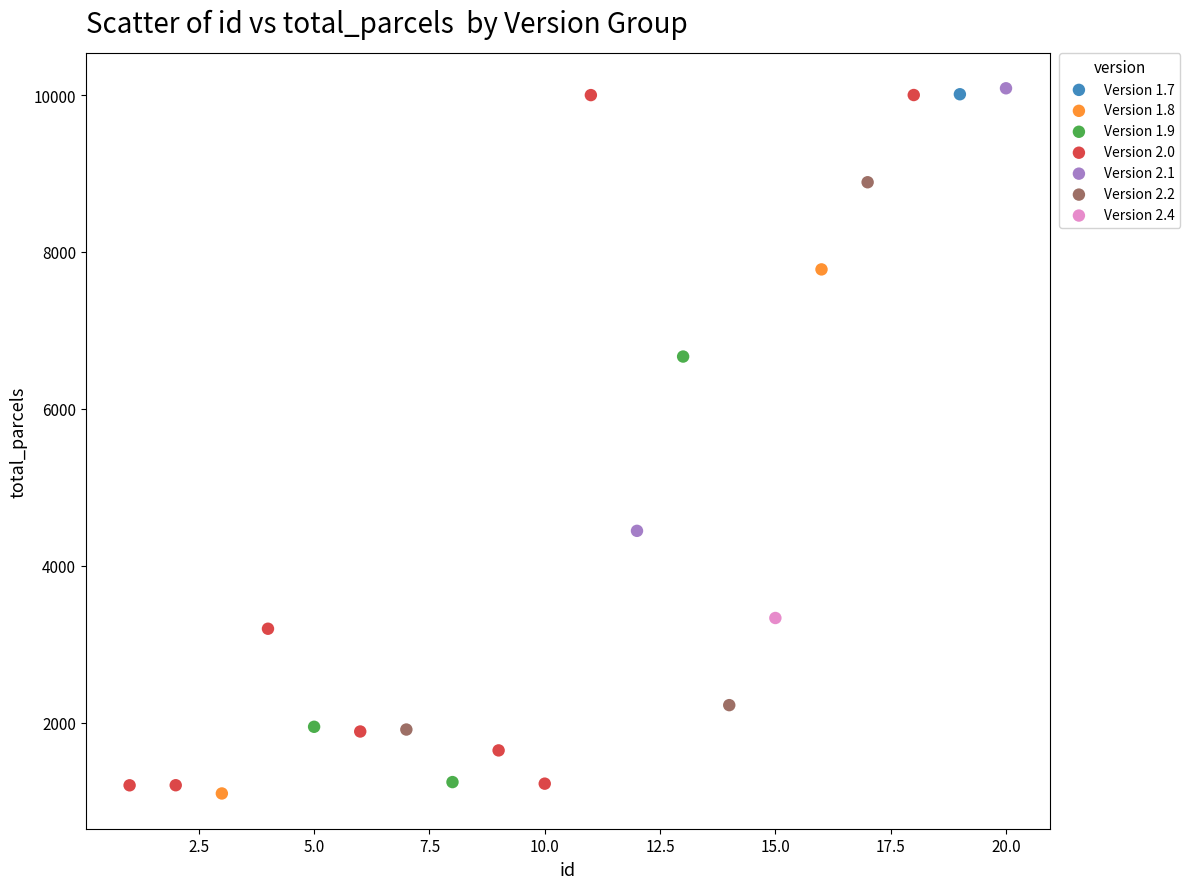

What are all the series names shown in the legend?

Version 1.7, Version 1.8, Version 1.9, Version 2.0, Version 2.1, Version 2.2, Version 2.4